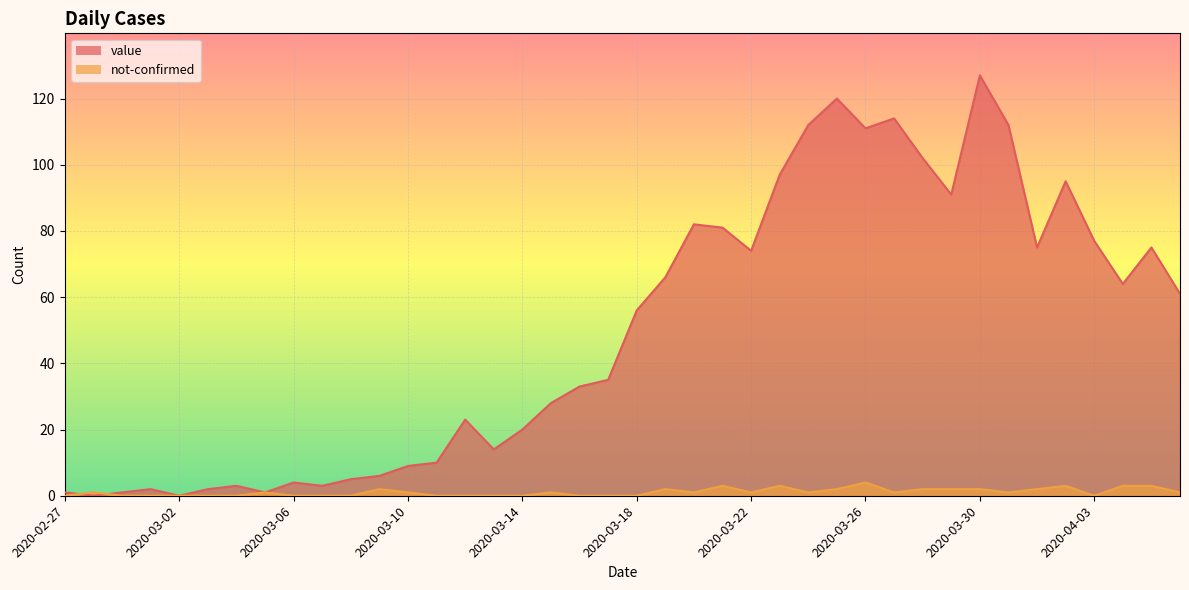

Which series has the largest total across all categories?

value